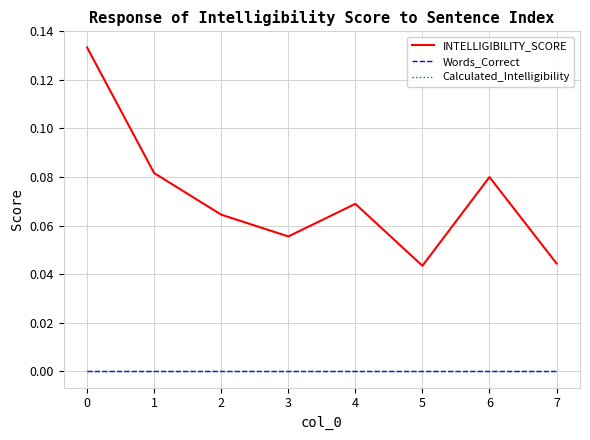

True or false: INTELLIGIBILITY_SCORE and Words_Correct intersect in this chart.

False